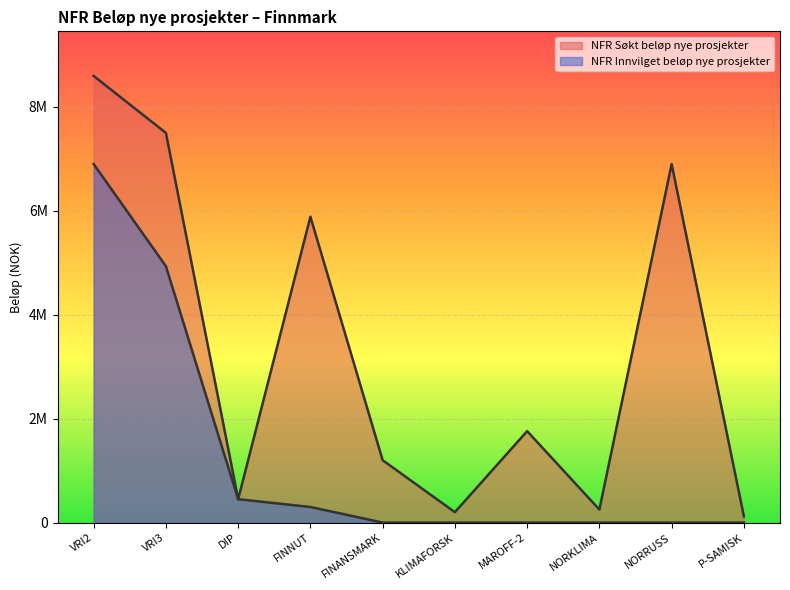

True or false: NFR Innvilget beløp nye prosjekter and NFR Søkt beløp nye prosjekter intersect in this chart.

False